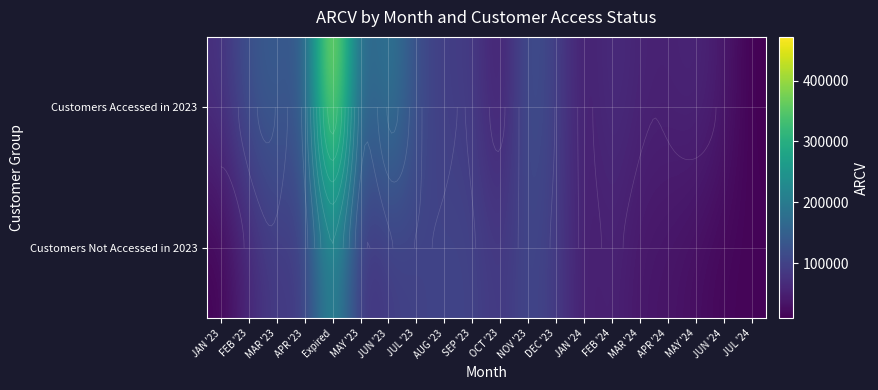

What is the difference between the second highest and second lowest values in the Customers Accessed in 2023 series?

164569.3